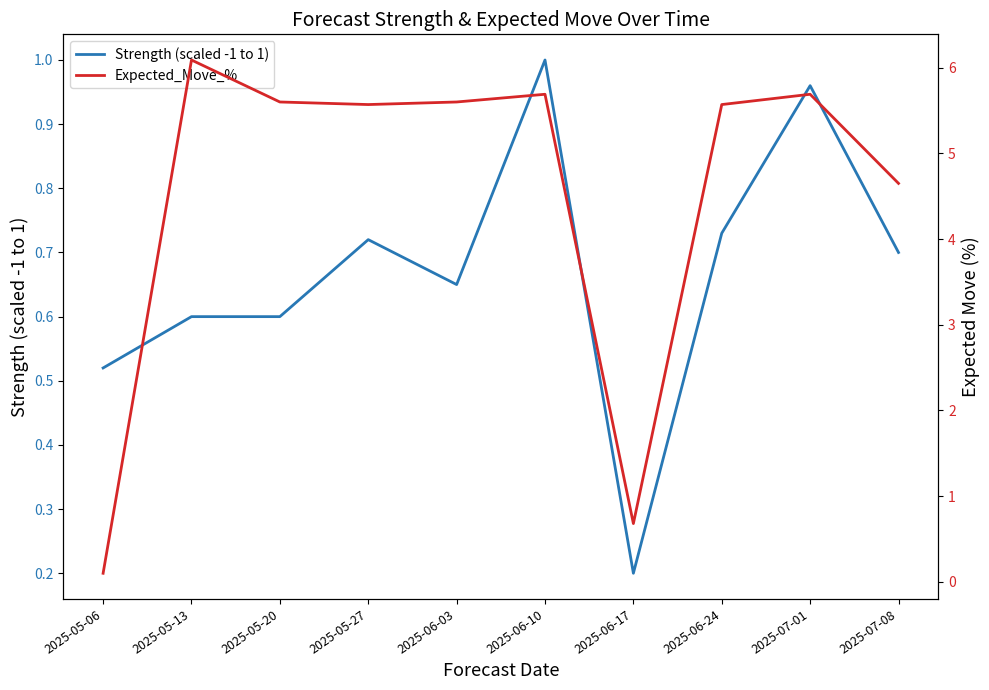

How many intersections are there between Expected_Move_% and Strength (scaled -1 to 1)?

1